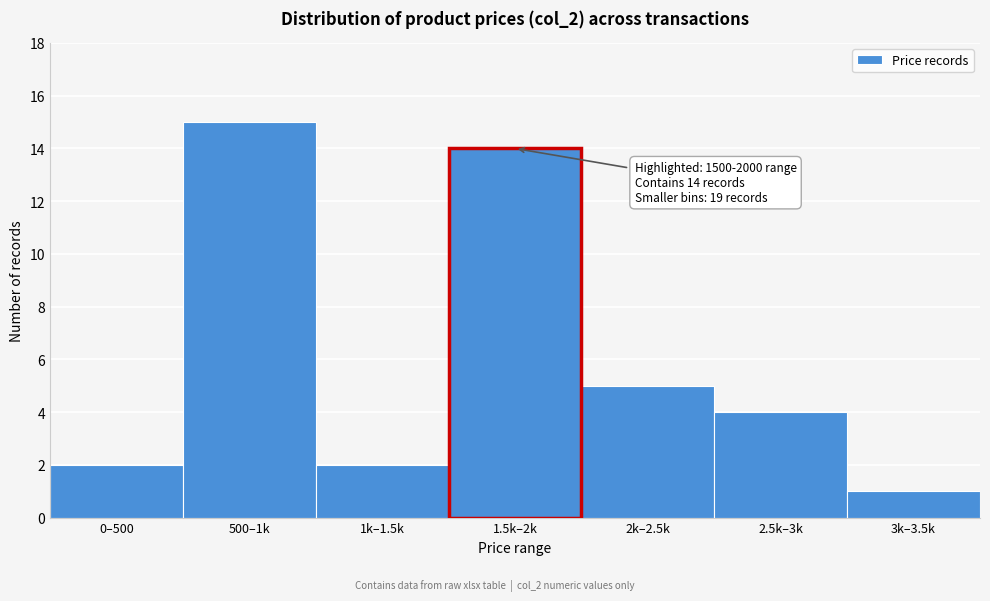

Reading left to right, what are all the values shown in this chart?

0–500=2	500–1k=15	1k–1.5k=2	1.5k–2k=14	2k–2.5k=5	2.5k–3k=4	3k–3.5k=1